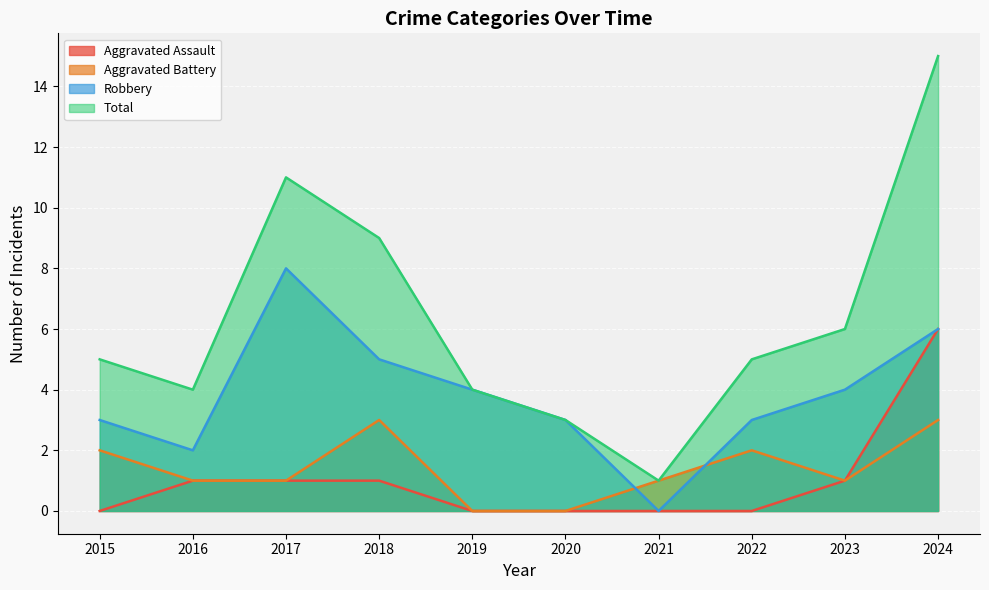

The value of Robbery at 2017 is 3. True or false?

False